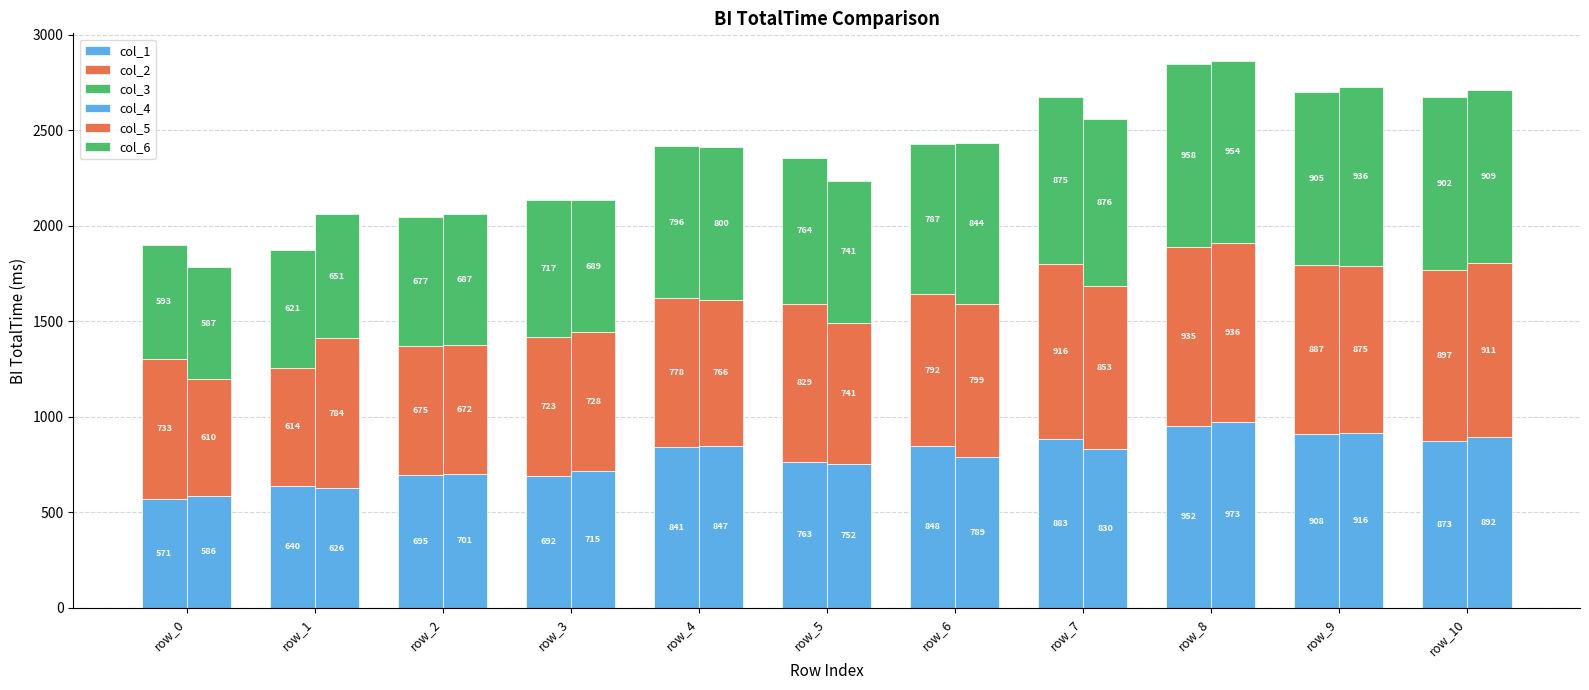

Reading left to right, extract all data points from this chart.

col_1: row_0=571	row_1=640	row_2=695	row_3=692	row_4=841	row_5=763	row_6=848	row_7=883	row_8=952	row_9=908	row_10=873
col_2: row_0=733	row_1=614	row_2=675	row_3=723	row_4=778	row_5=829	row_6=792	row_7=916	row_8=935	row_9=887	row_10=897
col_3: row_0=593	row_1=621	row_2=677	row_3=717	row_4=796	row_5=764	row_6=787	row_7=875	row_8=958	row_9=905	row_10=902
col_4: row_0=586	row_1=626	row_2=701	row_3=715	row_4=847	row_5=752	row_6=789	row_7=830	row_8=973	row_9=916	row_10=892
col_5: row_0=610	row_1=784	row_2=672	row_3=728	row_4=766	row_5=741	row_6=799	row_7=853	row_8=936	row_9=875	row_10=911
col_6: row_0=587	row_1=651	row_2=687	row_3=689	row_4=800	row_5=741	row_6=844	row_7=876	row_8=954	row_9=936	row_10=909